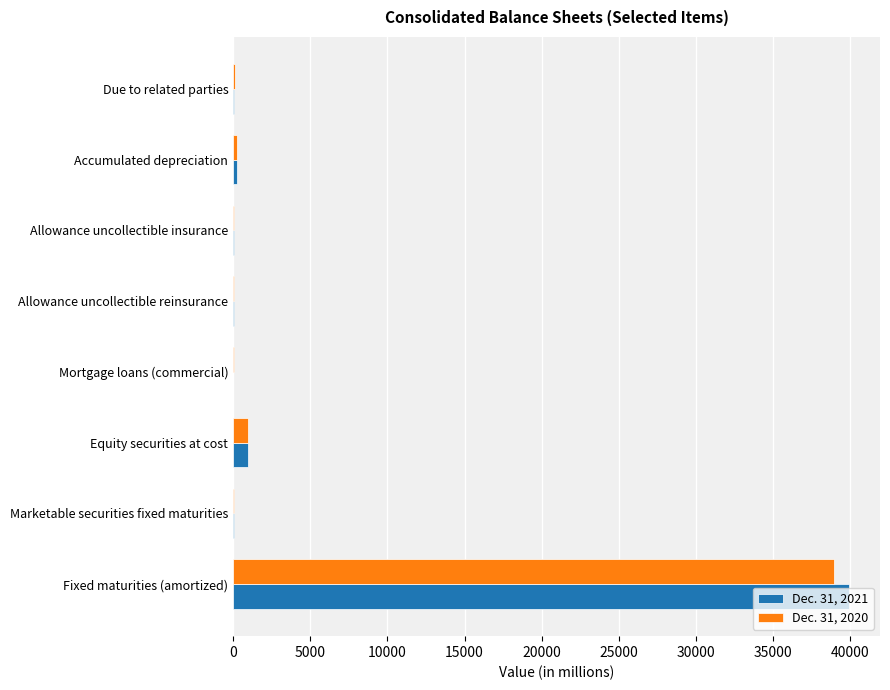

Which label corresponds to the largest value in the chart?

Fixed maturities (amortized)